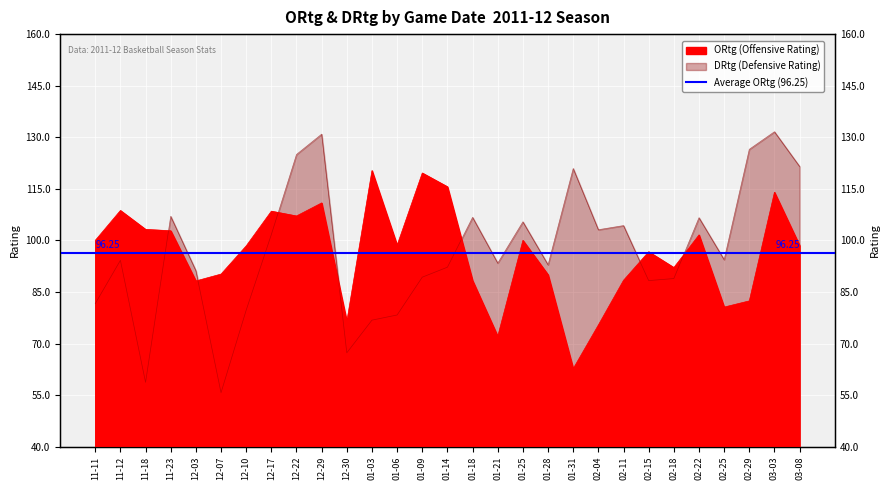

List the labels in order of ORtg value, smallest first.

01-31, 01-21, 02-04, 12-30, 02-25, 02-29, 12-03, 01-18, 02-11, 01-28, 12-07, 02-18, 02-15, 12-10, 03-08, 01-06, 11-11, 01-25, 02-22, 11-23, 11-18, 12-22, 12-17, 11-12, 12-29, 03-03, 01-14, 01-09, 01-03